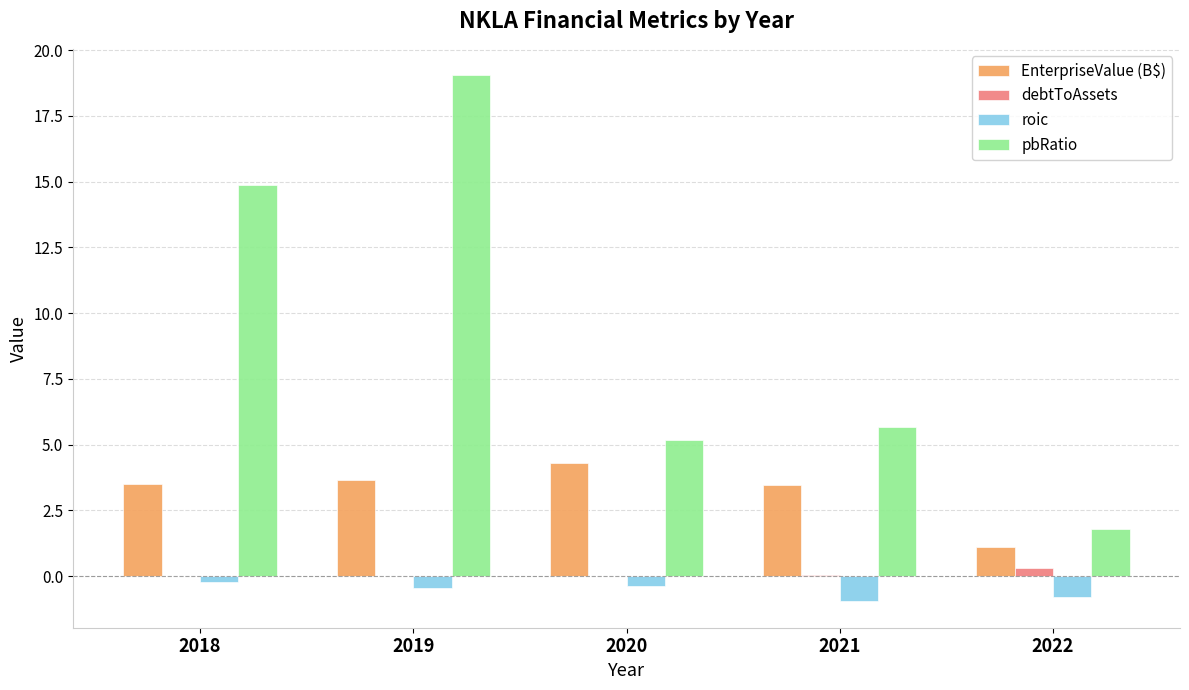

Is the value of pbRatio at 2021 greater than the value of EnterpriseValue (B$) at 2019?

Yes